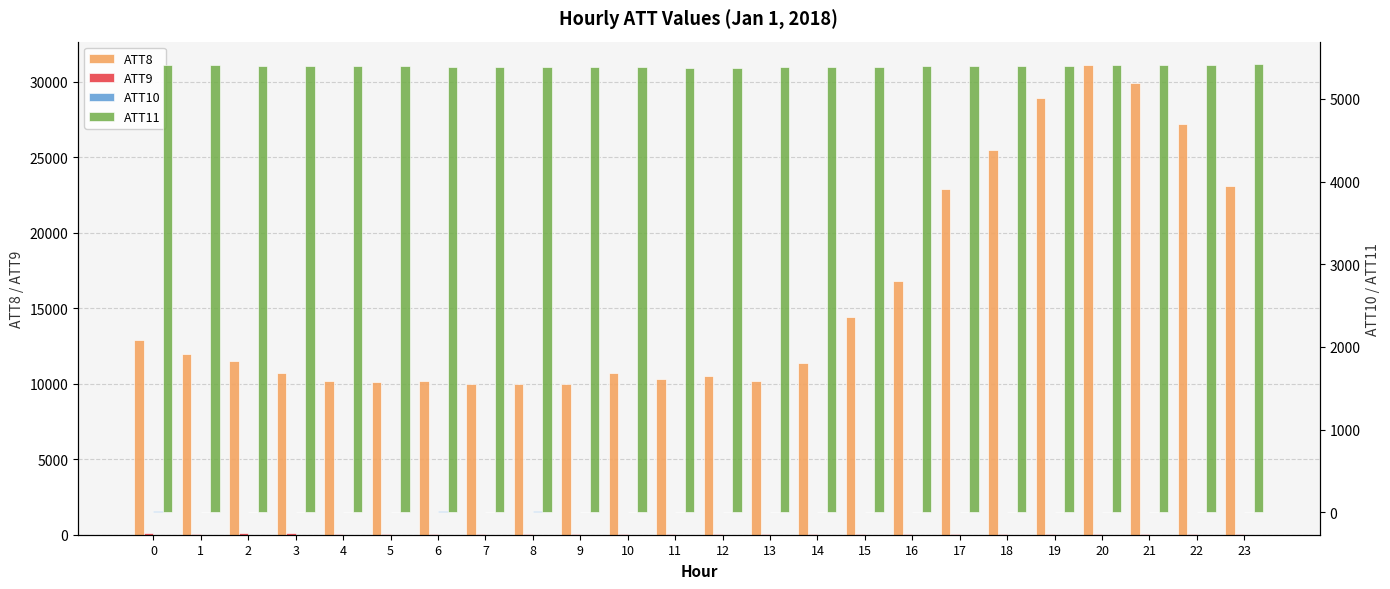

Rank the categories by ATT10 value from lowest to highest.

23, 22, 21, 20, 19, 18, 17, 15, 16, 13, 14, 9, 10, 12, 11, 7, 2, 3, 4, 5, 1, 8, 0, 6